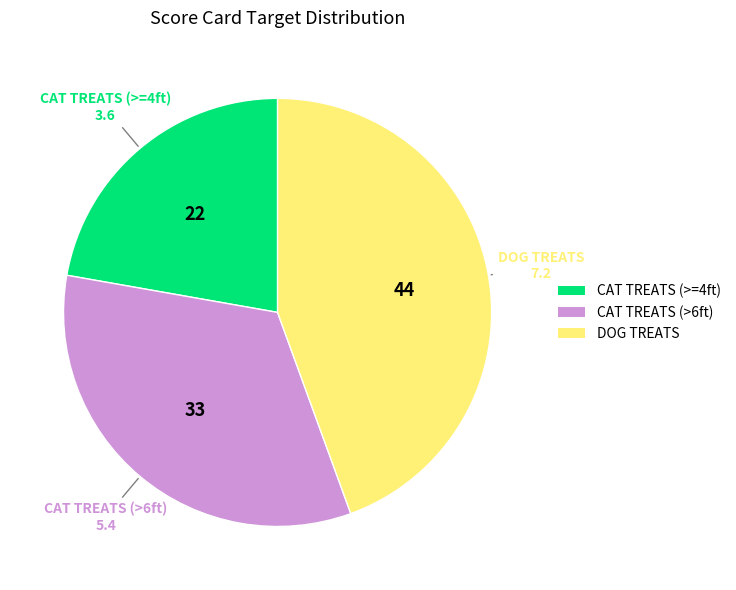

Combined, do DOG TREATS and CAT TREATS (>=4ft) account for over 50%?

Yes